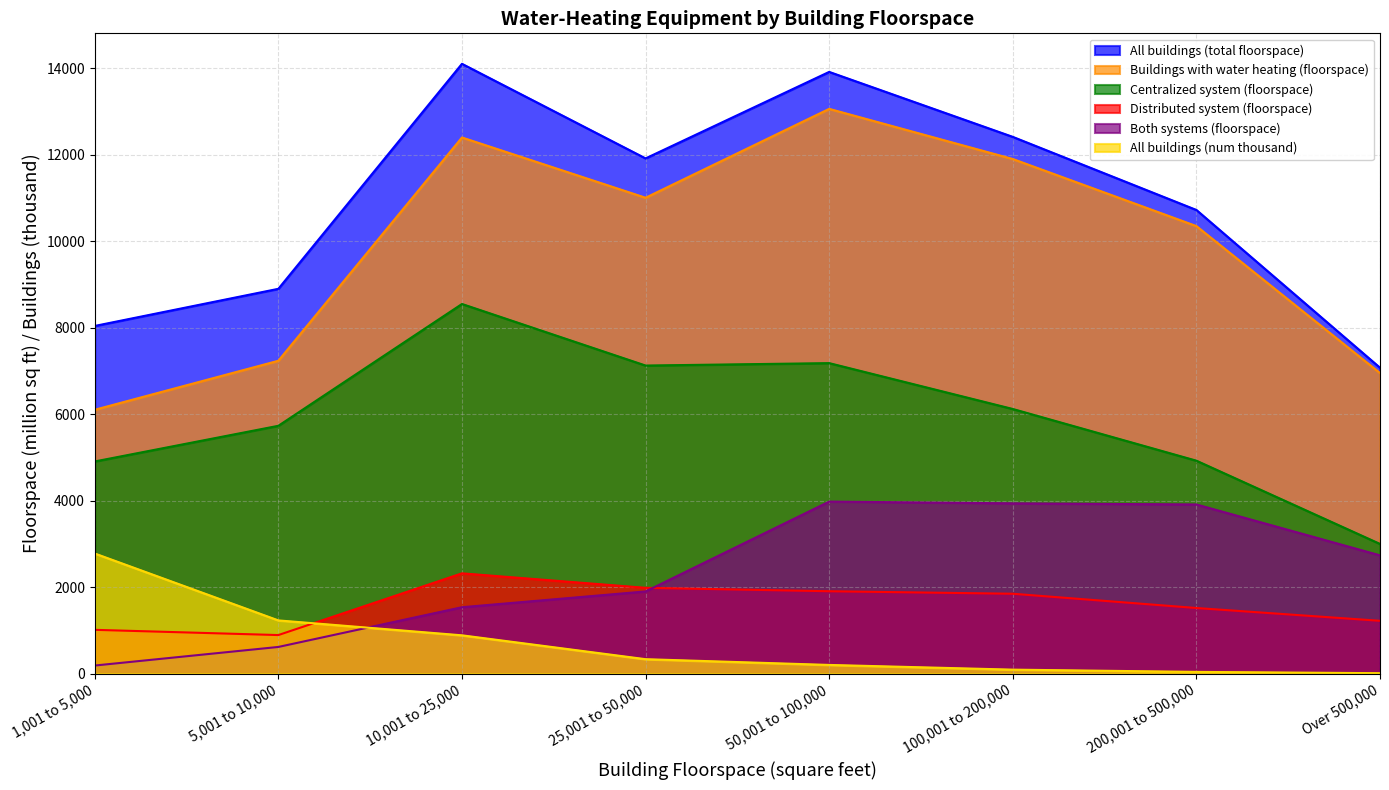

Reading right to left, list all the values displayed in this chart.

All buildings (total floorspace): Over 500,000=7074	200,001 to 500,000=10724	100,001 to 200,000=12415	50,001 to 100,000=13918	25,001 to 50,000=11917	10,001 to 25,000=14105	5,001 to 10,000=8900	1,001 to 5,000=8041
Buildings with water heating (floorspace): Over 500,000=6951	200,001 to 500,000=10351	100,001 to 200,000=11903	50,001 to 100,000=13063	25,001 to 50,000=11007	10,001 to 25,000=12401	5,001 to 10,000=7236	1,001 to 5,000=6102
Centralized system (floorspace): Over 500,000=2998	200,001 to 500,000=4924	100,001 to 200,000=6120	50,001 to 100,000=7181	25,001 to 50,000=7125	10,001 to 25,000=8549	5,001 to 10,000=5731	1,001 to 5,000=4906
Distributed system (floorspace): Over 500,000=1220	200,001 to 500,000=1516	100,001 to 200,000=1846	50,001 to 100,000=1904	25,001 to 50,000=1983	10,001 to 25,000=2318	5,001 to 10,000=890	1,001 to 5,000=1011
Both systems (floorspace): Over 500,000=2734	200,001 to 500,000=3911	100,001 to 200,000=3937	50,001 to 100,000=3978	25,001 to 50,000=1899	10,001 to 25,000=1534	5,001 to 10,000=615	1,001 to 5,000=185
All buildings (num thousand): Over 500,000=8	200,001 to 500,000=38	100,001 to 200,000=90	50,001 to 100,000=199	25,001 to 50,000=332	10,001 to 25,000=884	5,001 to 10,000=1229	1,001 to 5,000=2777